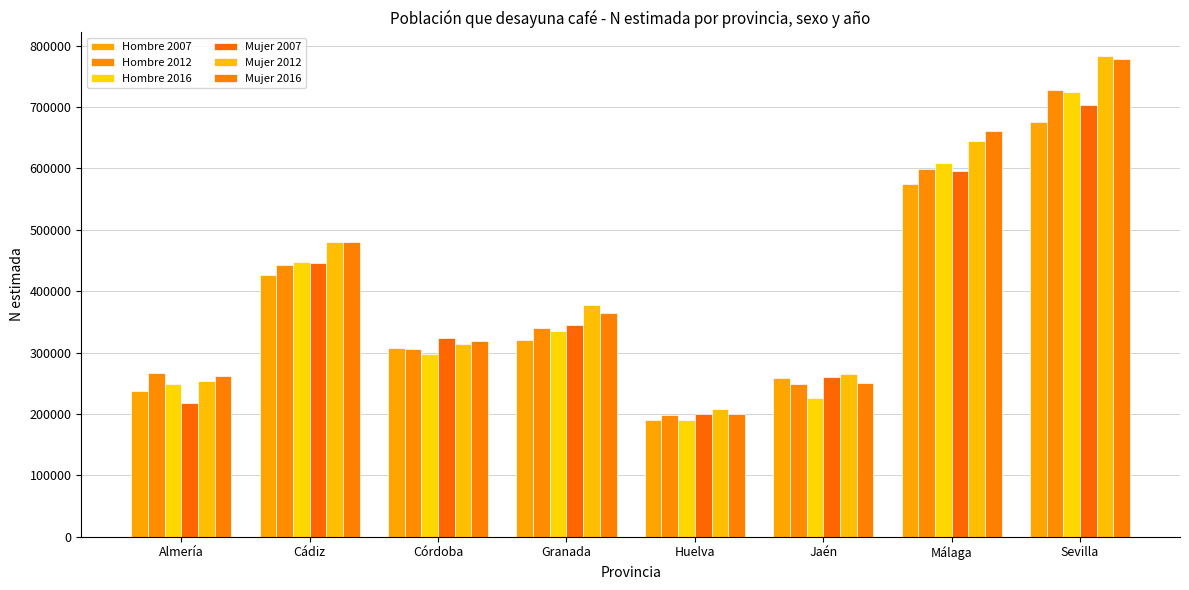

At how many categories does at least one series exceed 233419?

7